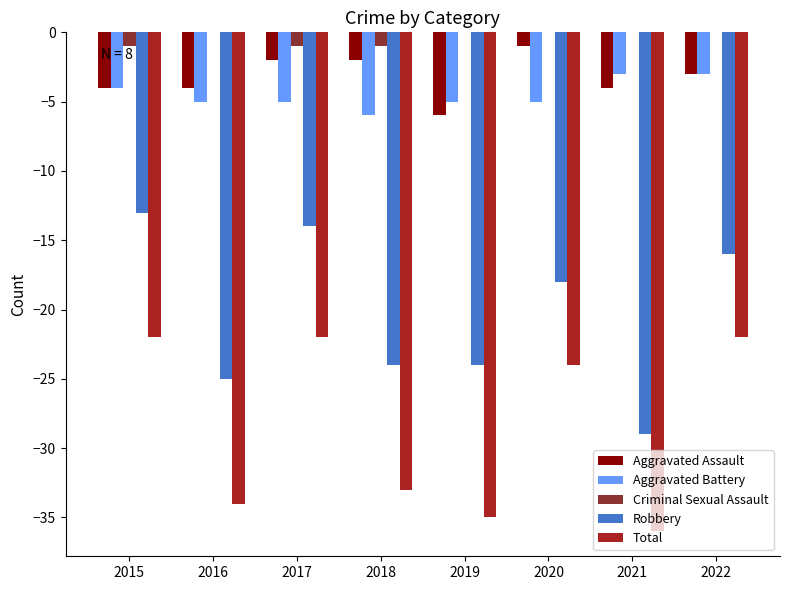

Reading left to right, what are all the values shown in this chart?

Aggravated Assault: -4	-4	-2	-2	-6	-1	-4	-3
Aggravated Battery: -4	-5	-5	-6	-5	-5	-3	-3
Criminal Sexual Assault: -1	0	-1	-1	0	0	0	0
Robbery: -13	-25	-14	-24	-24	-18	-29	-16
Total: -22	-34	-22	-33	-35	-24	-36	-22